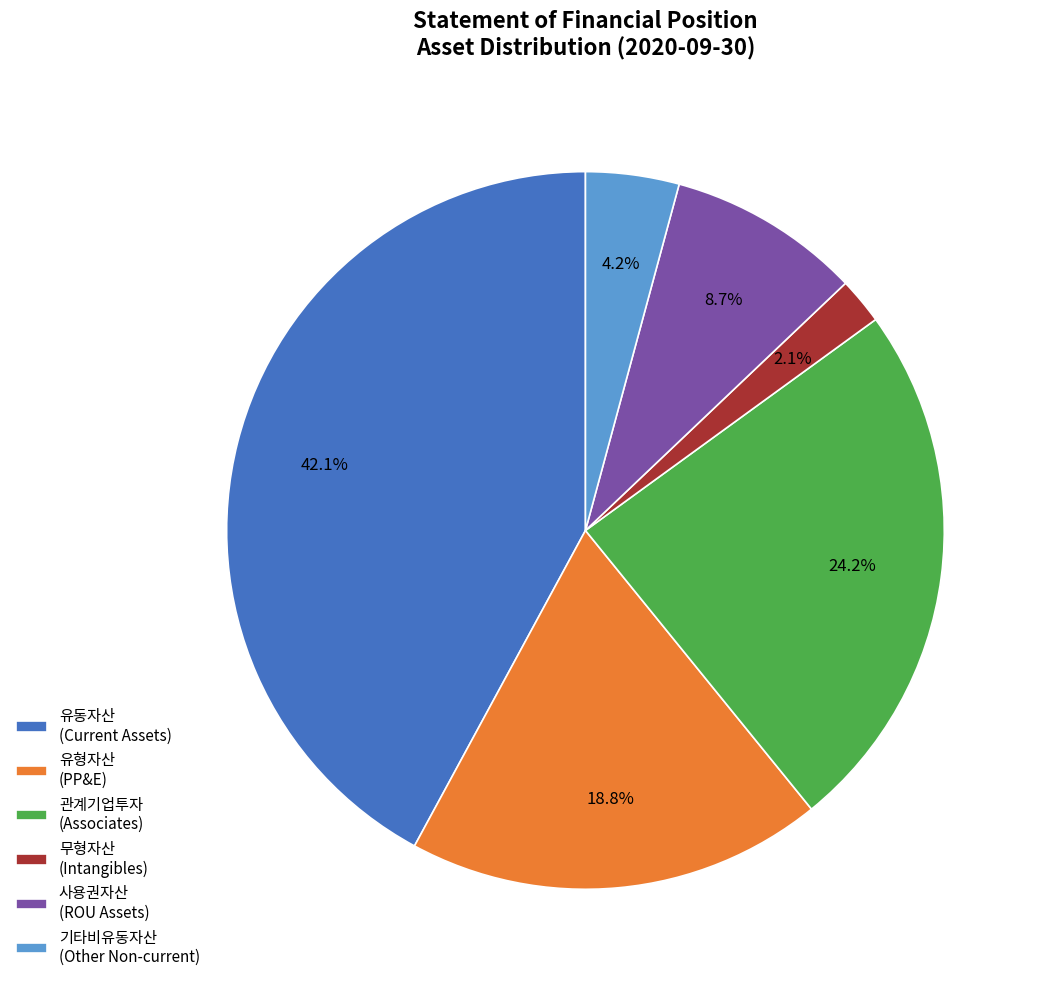

Between 유형자산 (PP&E) and 기타비유동자산 (Other Non-current), which is larger?

유형자산 (PP&E)